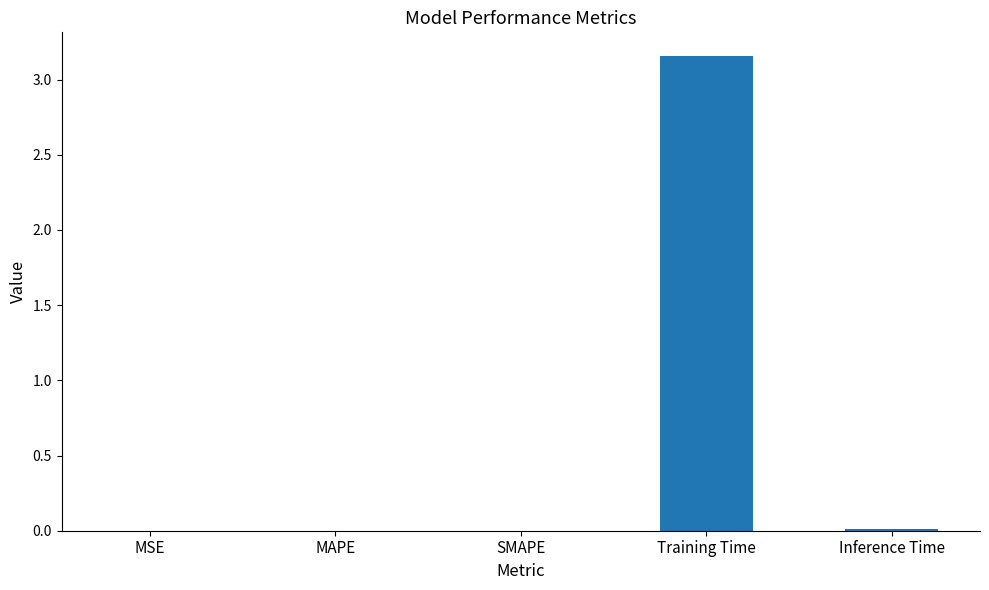

Which category has the highest value across all series?

Training Time